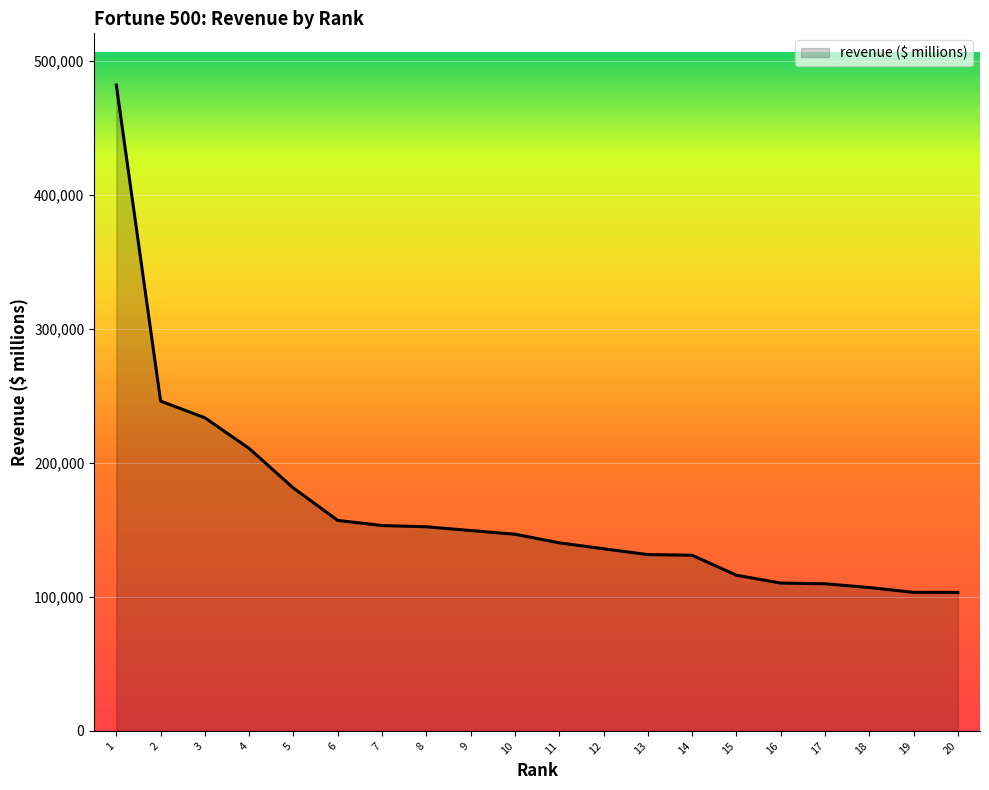

The value at 9 is 235373. True or false?

False